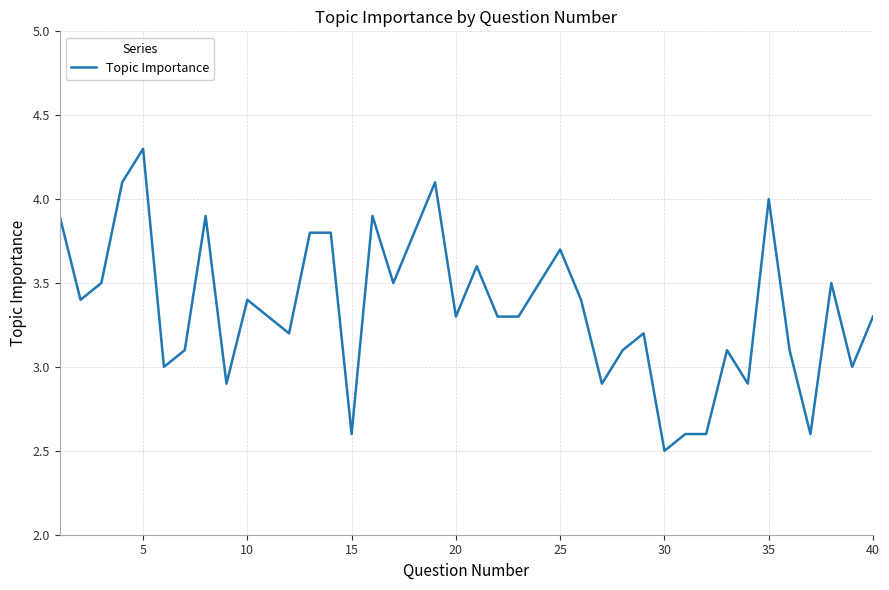

What is the difference between the maximum and minimum values?

1.8